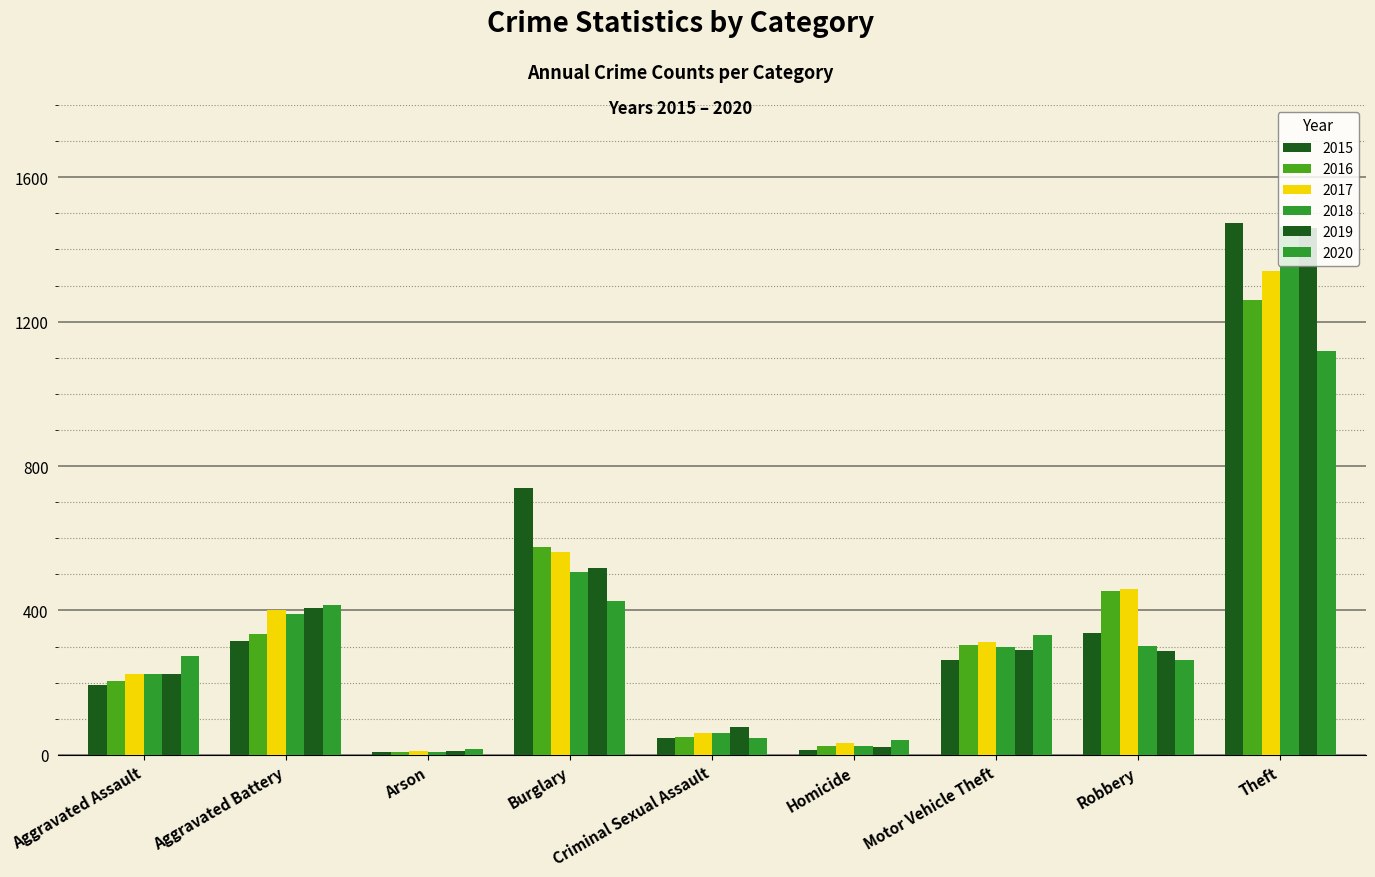

Are the bars grouped side by side (vs. stacked)?

Yes